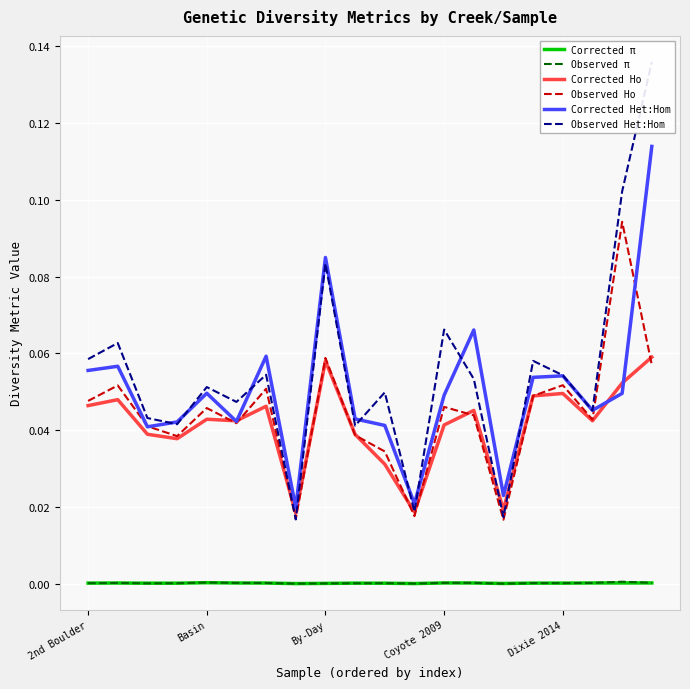

True or false: Corrected Ho and Corrected π intersect in this chart.

False